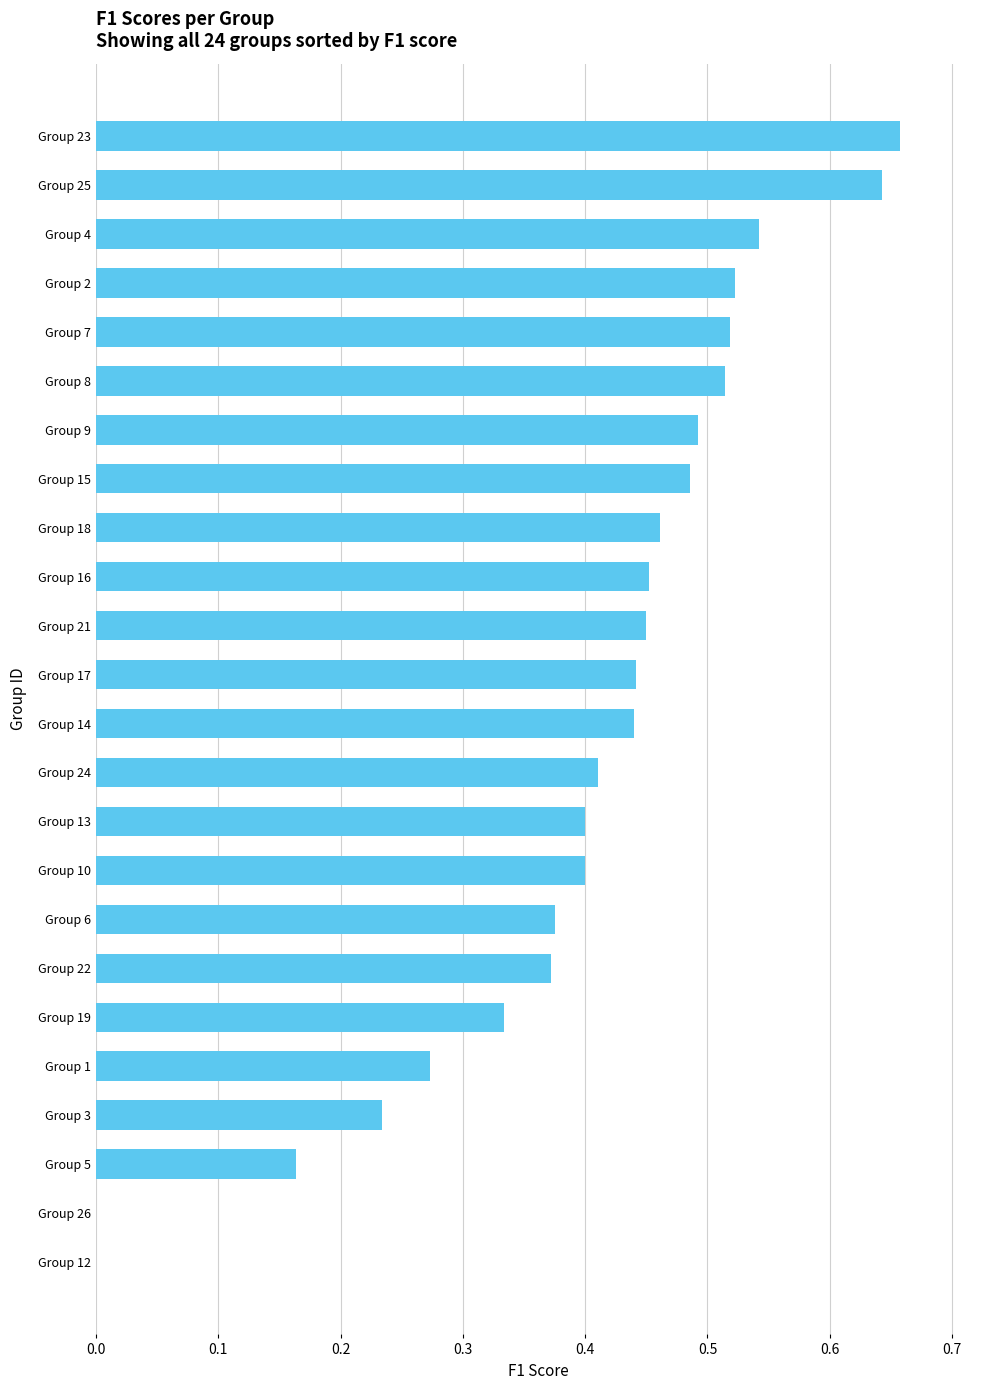

True or false: the data shows 0.3 at Group 25.

False